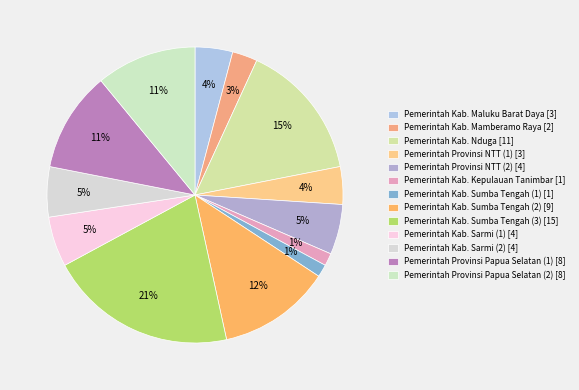

To the nearest percent, what percentage of the pie is Pemerintah Kab. Sarmi (1)?

5%